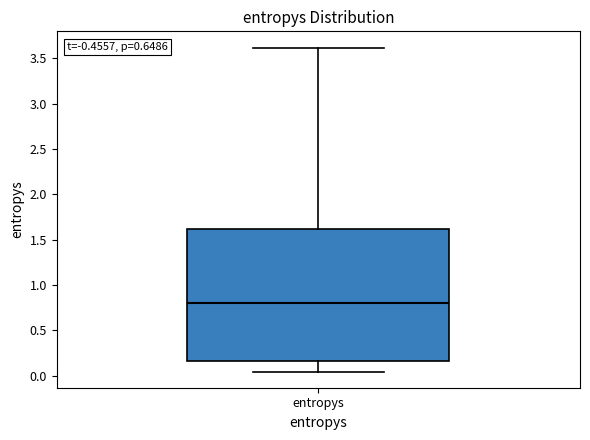

Where is the upper edge of the box for entropys on the y-axis? The values are not printed on the chart, so give them approximately, as read against the axis.

1.60